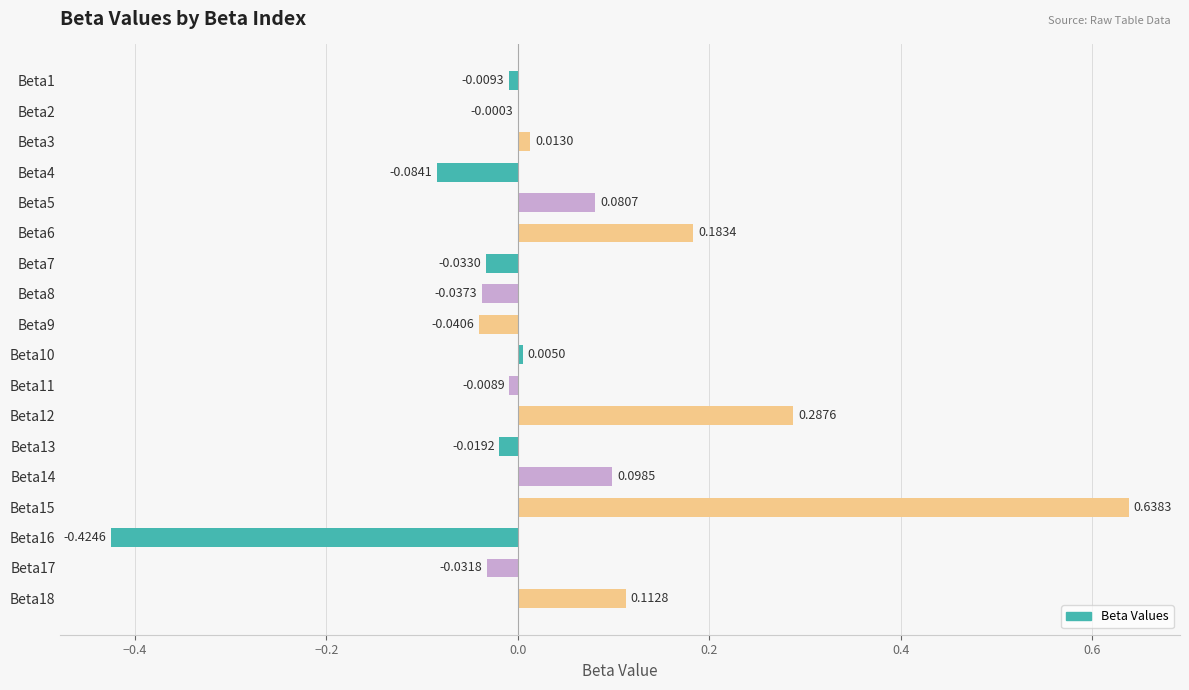

What is the sum of all values?

0.7